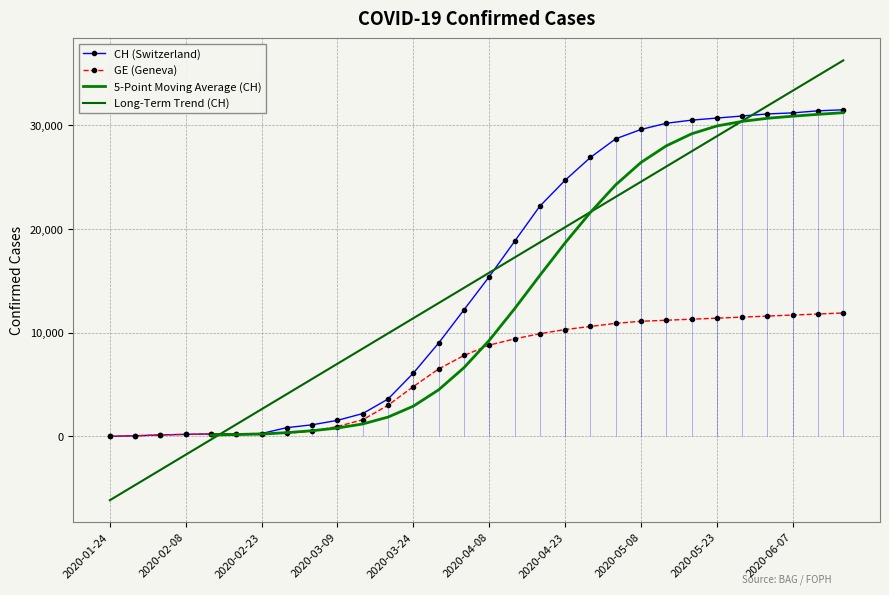

What is the highest value of the CH (Switzerland) series?

31500.0